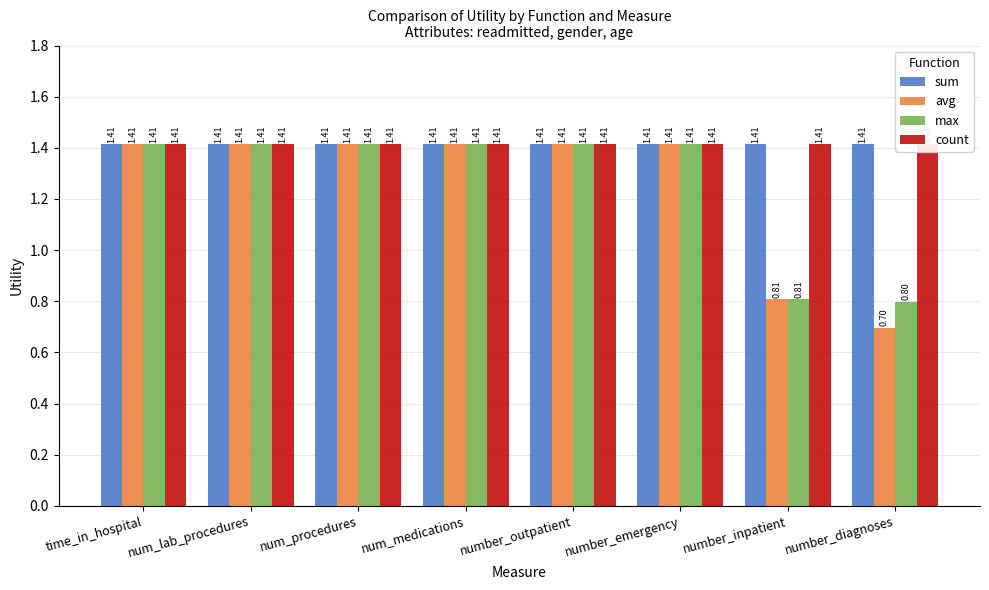

What is the label of the 3rd bar from the left?

num_procedures